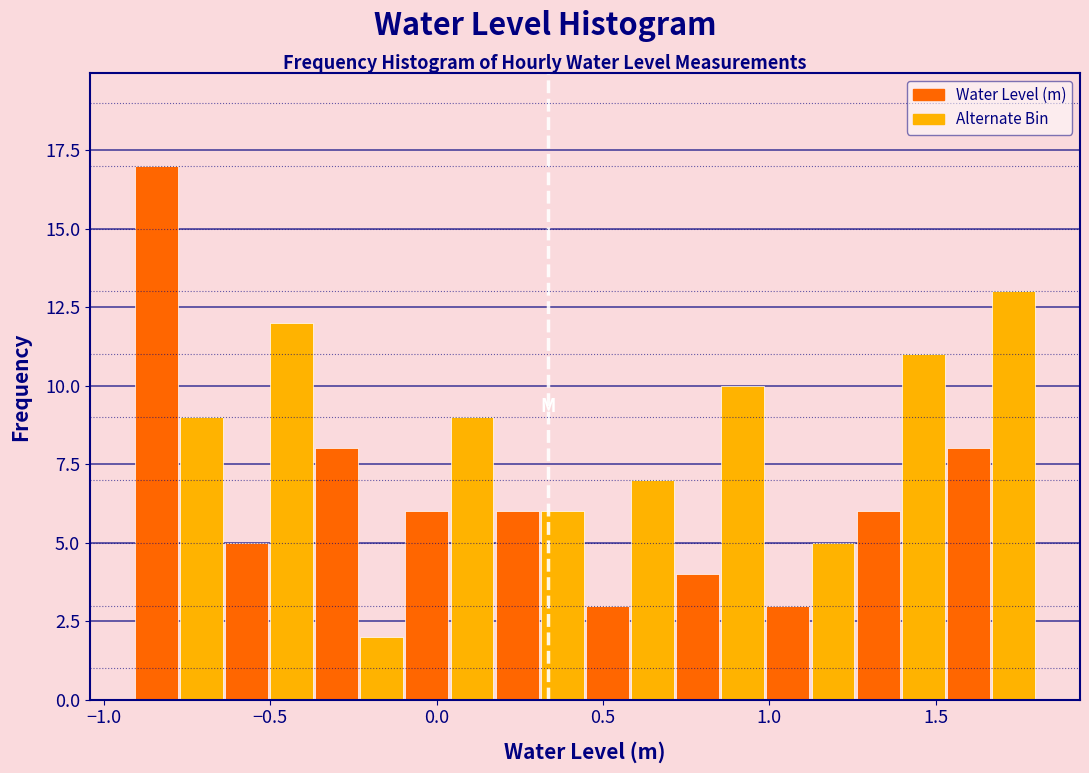

Read against the x-axis, roughly where is the centre of the tallest bar?

-0.85